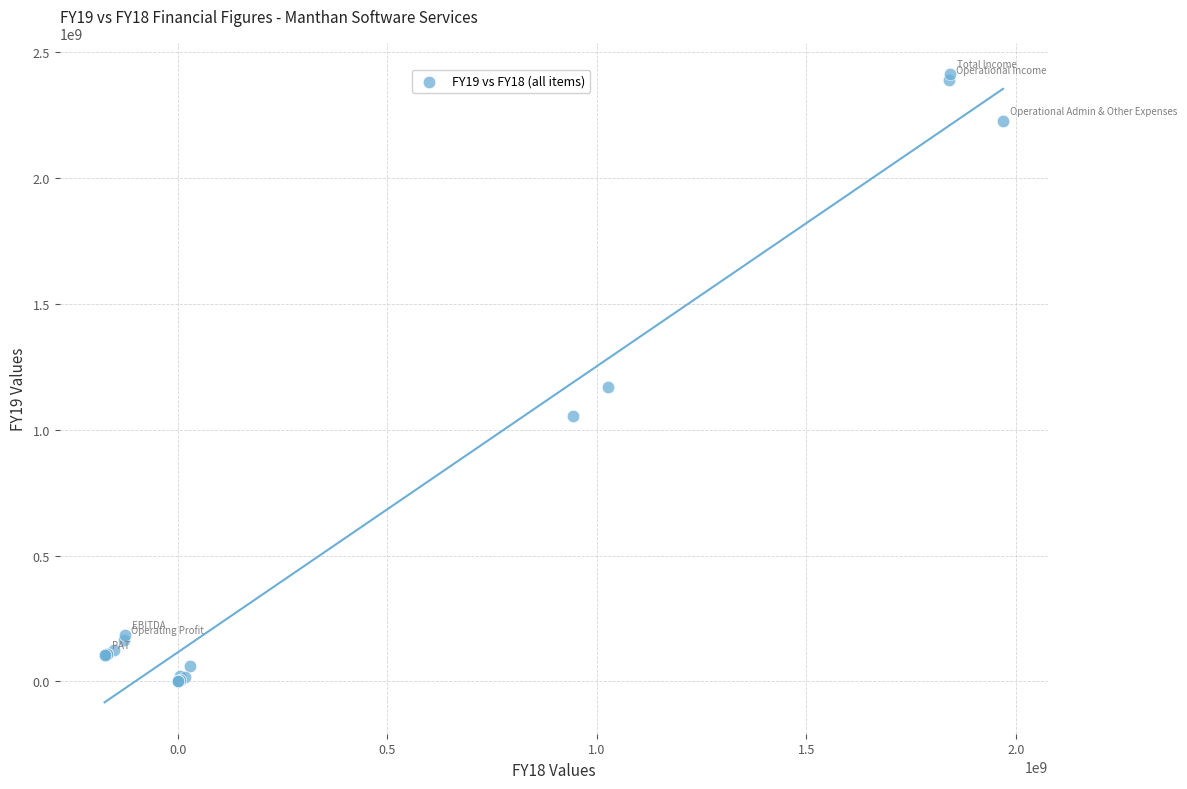

What Y value in the scatter plot is closest to 1206557329?

1171604170.0